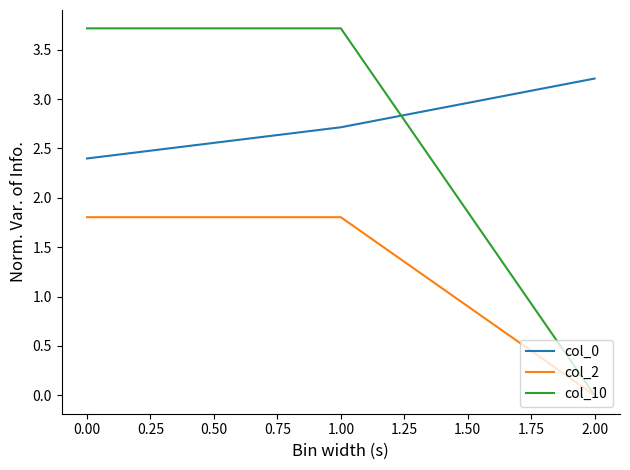

At how many categories does at least one series exceed 0?

3